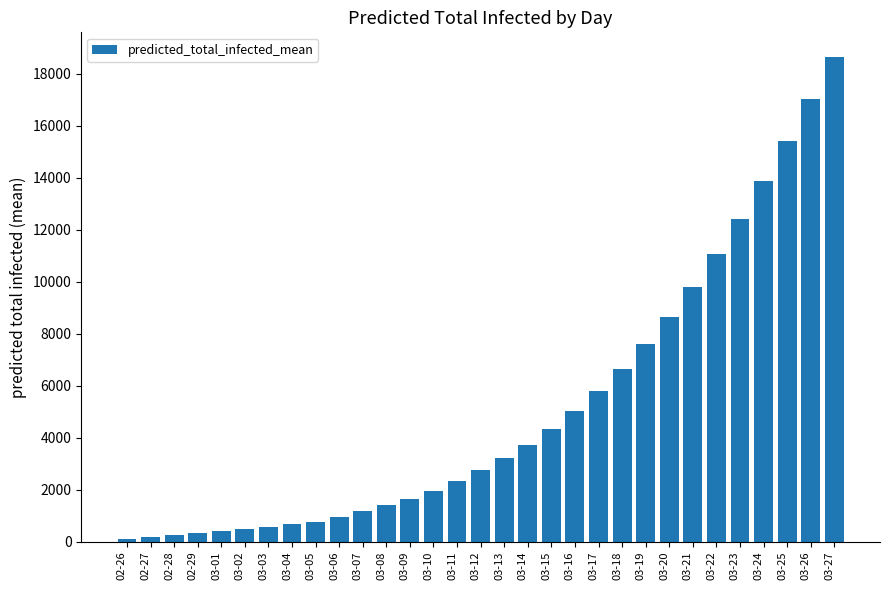

What is the label of the 27th bar from the left?

03-23